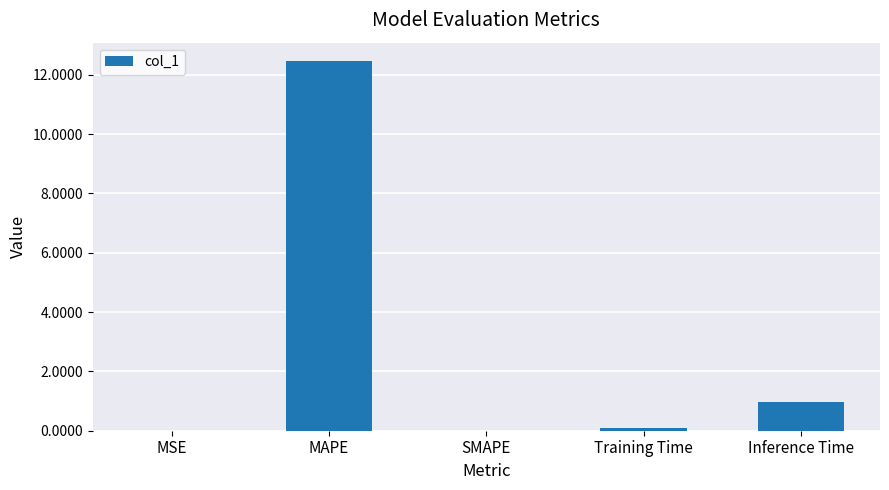

What is the sum of the values at SMAPE and MAPE?

12.5